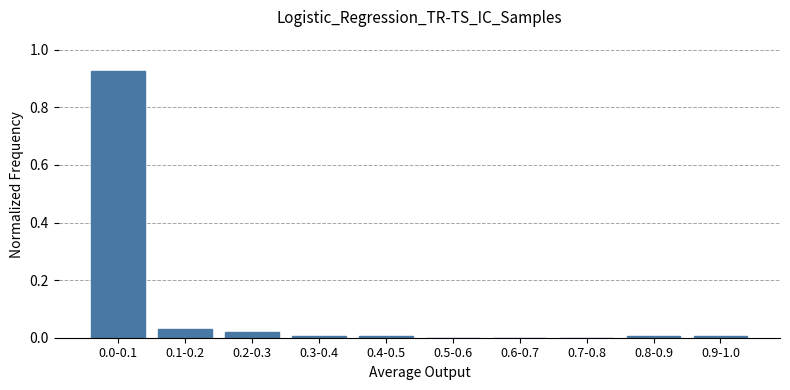

The chart shows a value of 0.5 at 0.5-0.6. True or false?

False